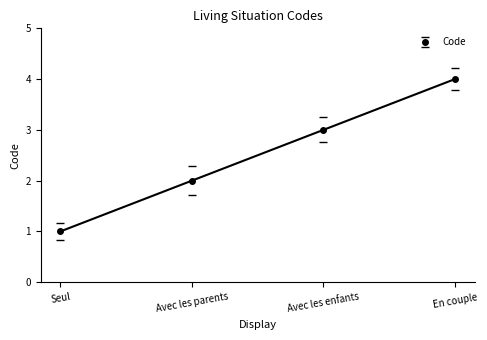

The value at En couple is 7. True or false?

False